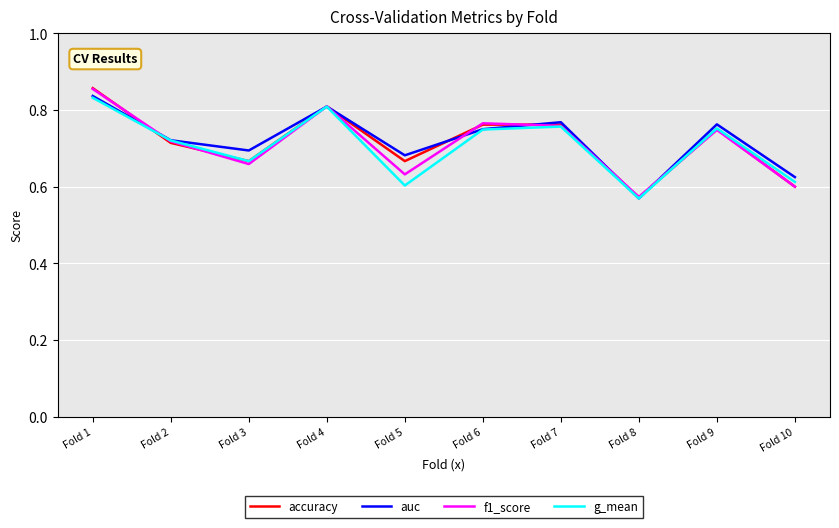

What is the difference between the maximum and minimum values in the f1_score series?

0.3